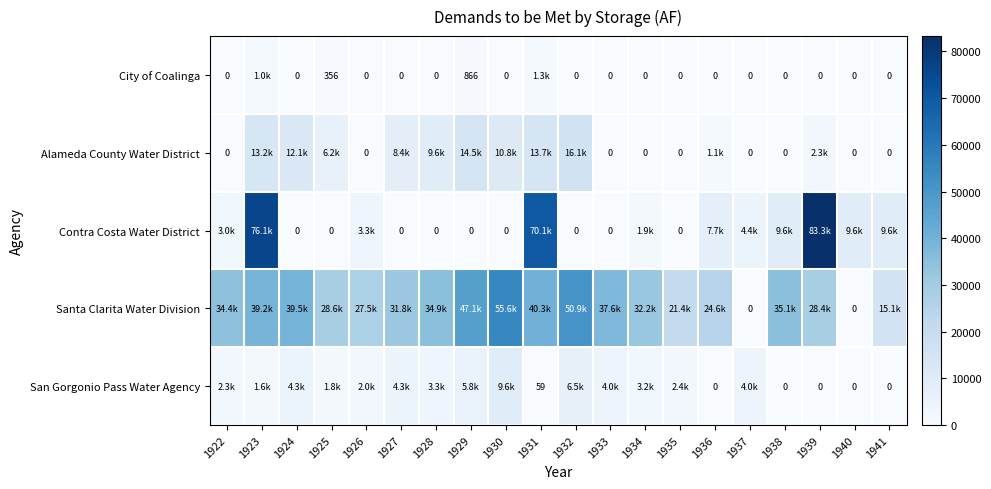

What is the average value of the City of Coalinga series?

175.6